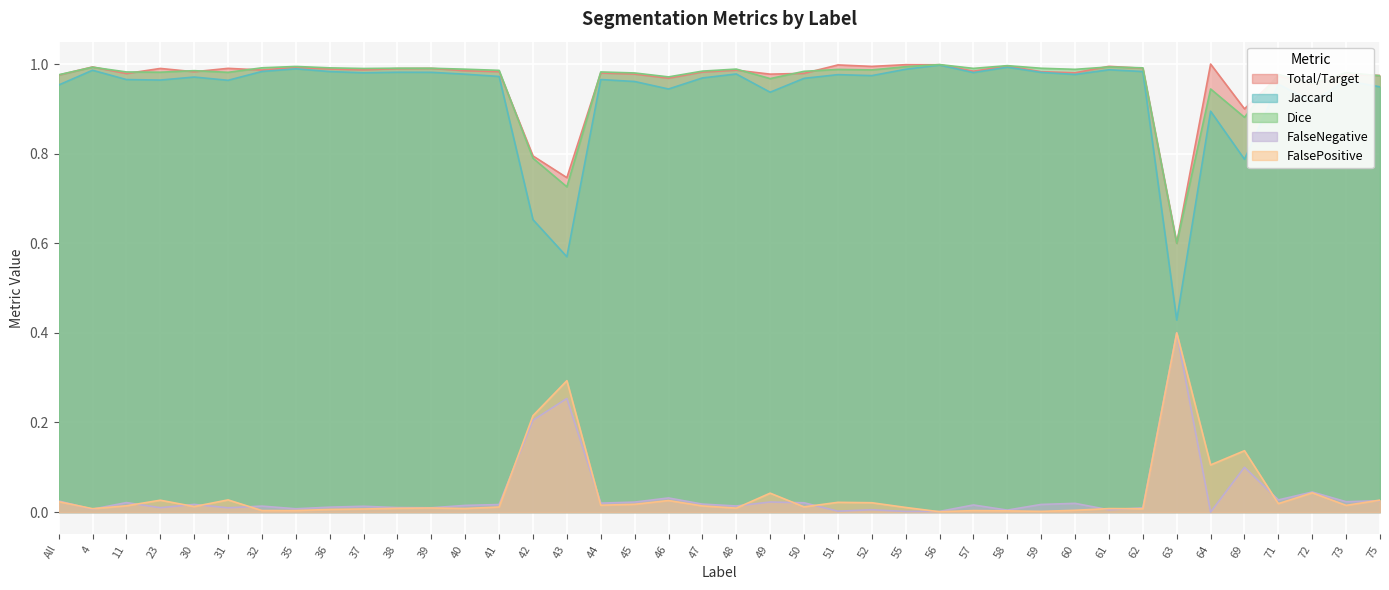

True or false: FalsePositive has a value of 0.0 at 31.

True